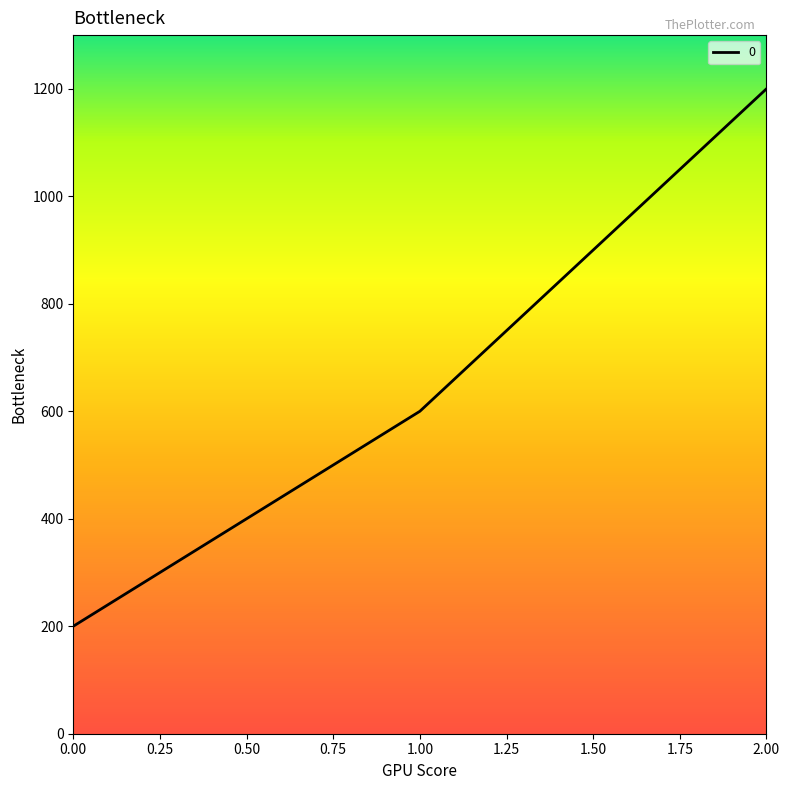

Which has a higher value, 0.00 or 1.00?

1.00